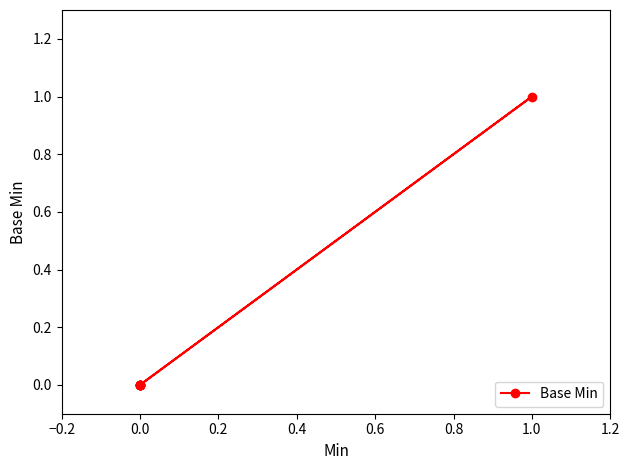

Reading right to left, list all the values displayed in this chart.

0	0	0	1	0	0	0